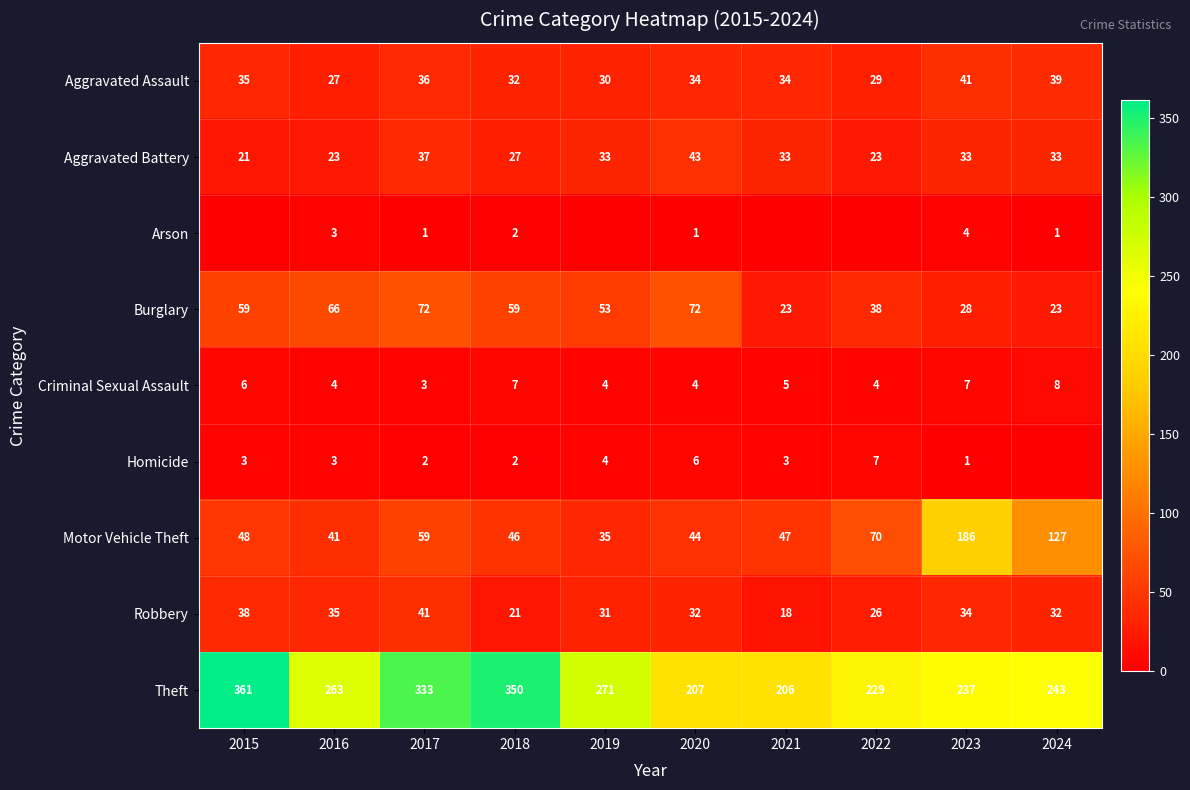

At which label is Burglary closest to 47?

2019